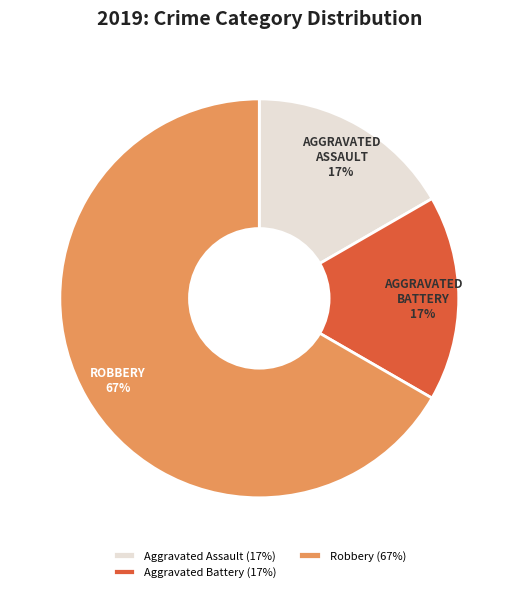

What is the majority slice?

Robbery (67%)